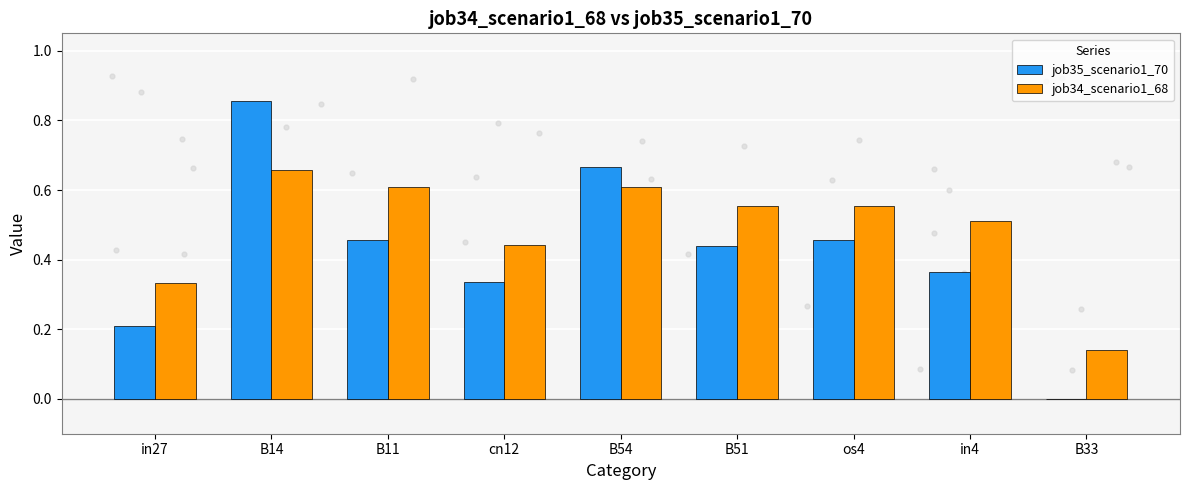

Is the value of job34_scenario1_68 at os4 greater than the value of job35_scenario1_70 at in4?

Yes